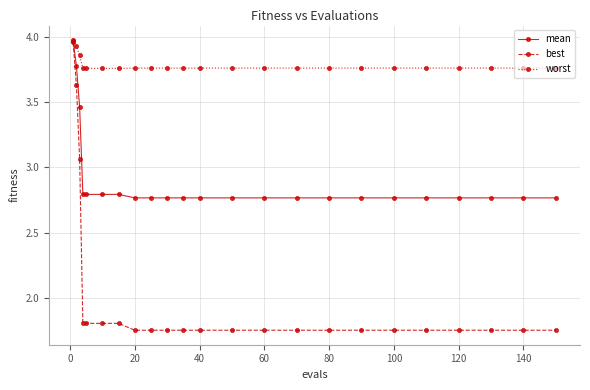

List the series in order of their overall mean, highest first.

worst, mean, best